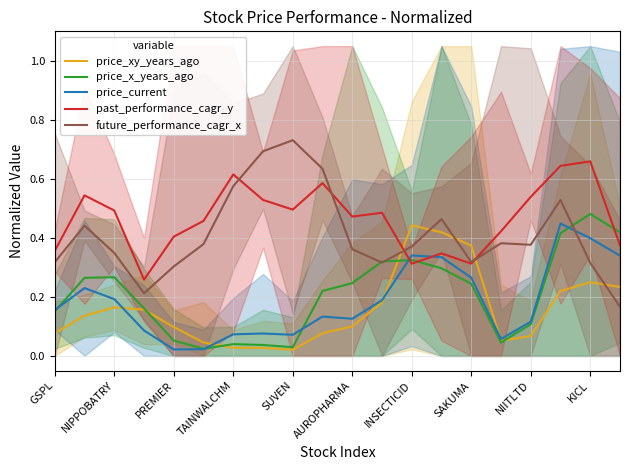

True or false: past_performance_cagr_y and price_x_years_ago cross at least once.

True